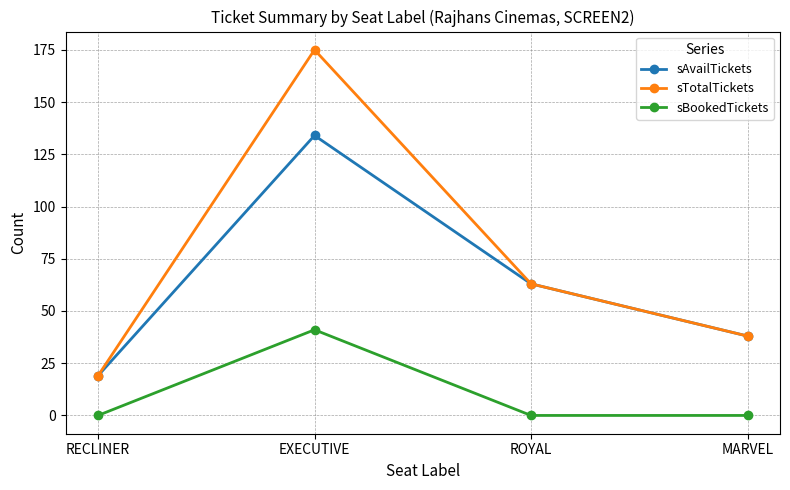

At which category is the sum across all series the highest?

EXECUTIVE